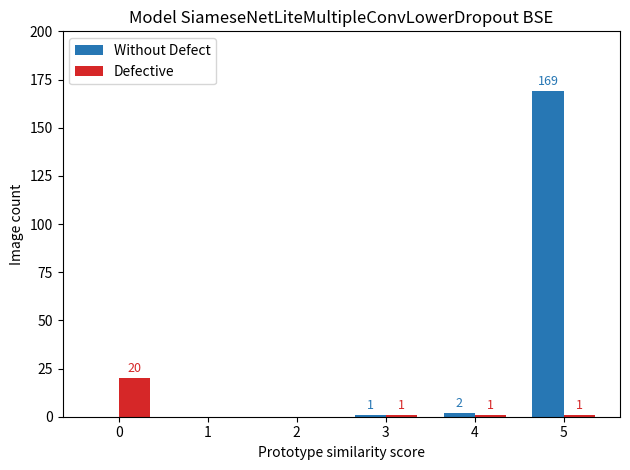

What is the sum of all Defective values?

23